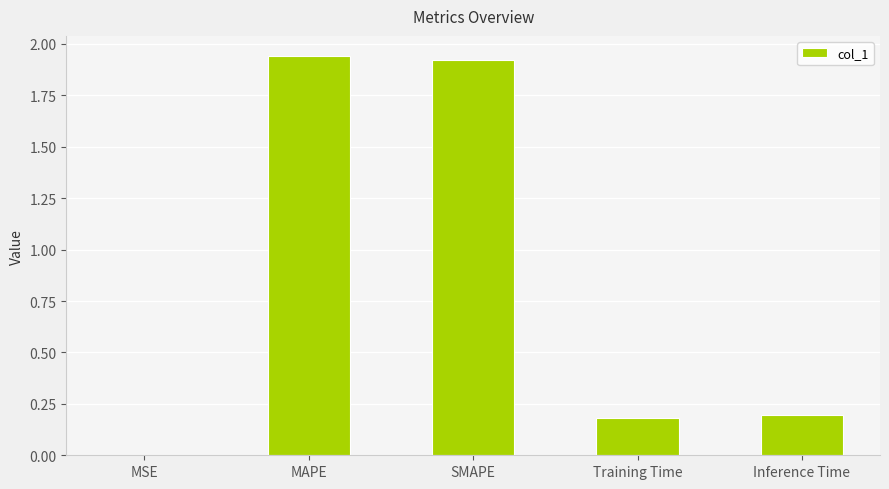

At which category does the chart reach its peak across all series?

MAPE